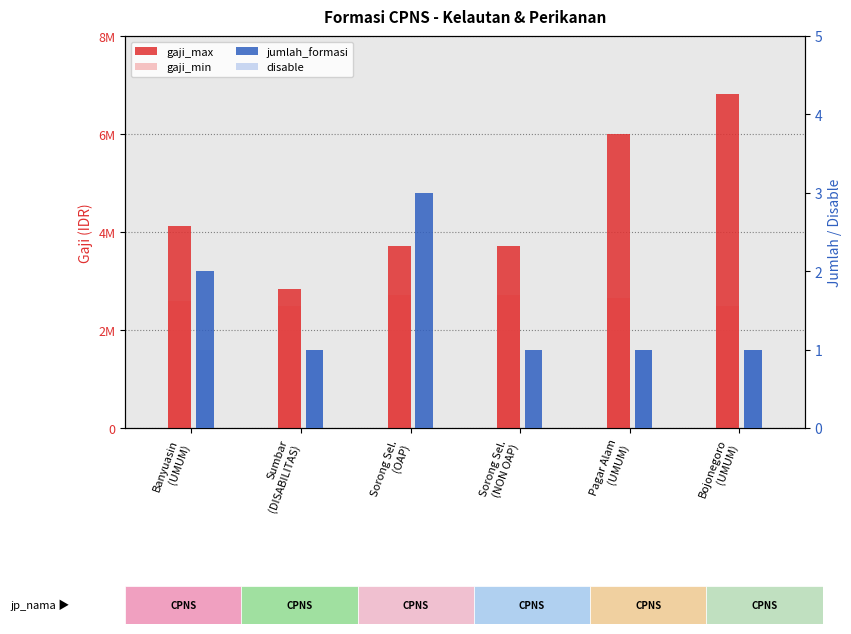

Reading left to right, transcribe all the data shown in this chart.

gaji_max: Banyuasin
(UMUM)=4125600	Sumbar
(DISABILITAS)=2833926	Sorong Sel.
(OAP)=3708200	Sorong Sel.
(NON OAP)=3708200	Pagar Alam
(UMUM)=6000000	Bojonegoro
(UMUM)=6808900
gaji_min: Banyuasin
(UMUM)=2591100	Sumbar
(DISABILITAS)=2485900	Sorong Sel.
(OAP)=2708200	Sorong Sel.
(NON OAP)=2708200	Pagar Alam
(UMUM)=2647200	Bojonegoro
(UMUM)=2485900
jumlah_formasi: Banyuasin
(UMUM)=2	Sumbar
(DISABILITAS)=1	Sorong Sel.
(OAP)=3	Sorong Sel.
(NON OAP)=1	Pagar Alam
(UMUM)=1	Bojonegoro
(UMUM)=1
disable: Banyuasin
(UMUM)=1	Sumbar
(DISABILITAS)=1	Sorong Sel.
(OAP)=0	Sorong Sel.
(NON OAP)=0	Pagar Alam
(UMUM)=1	Bojonegoro
(UMUM)=1